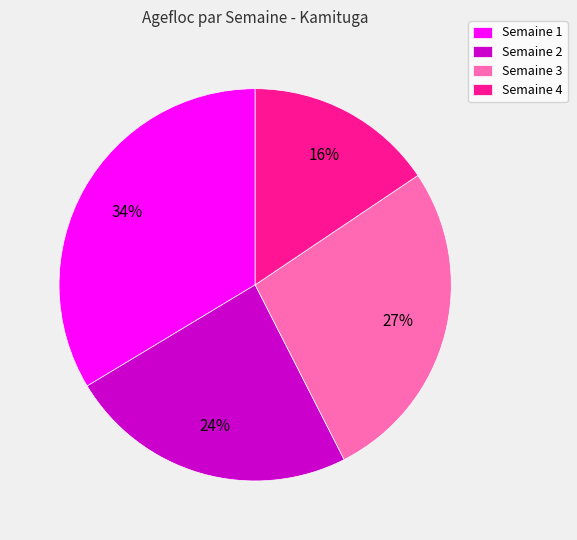

The Semaine 4 slice represents 27% of the pie. True or false?

False